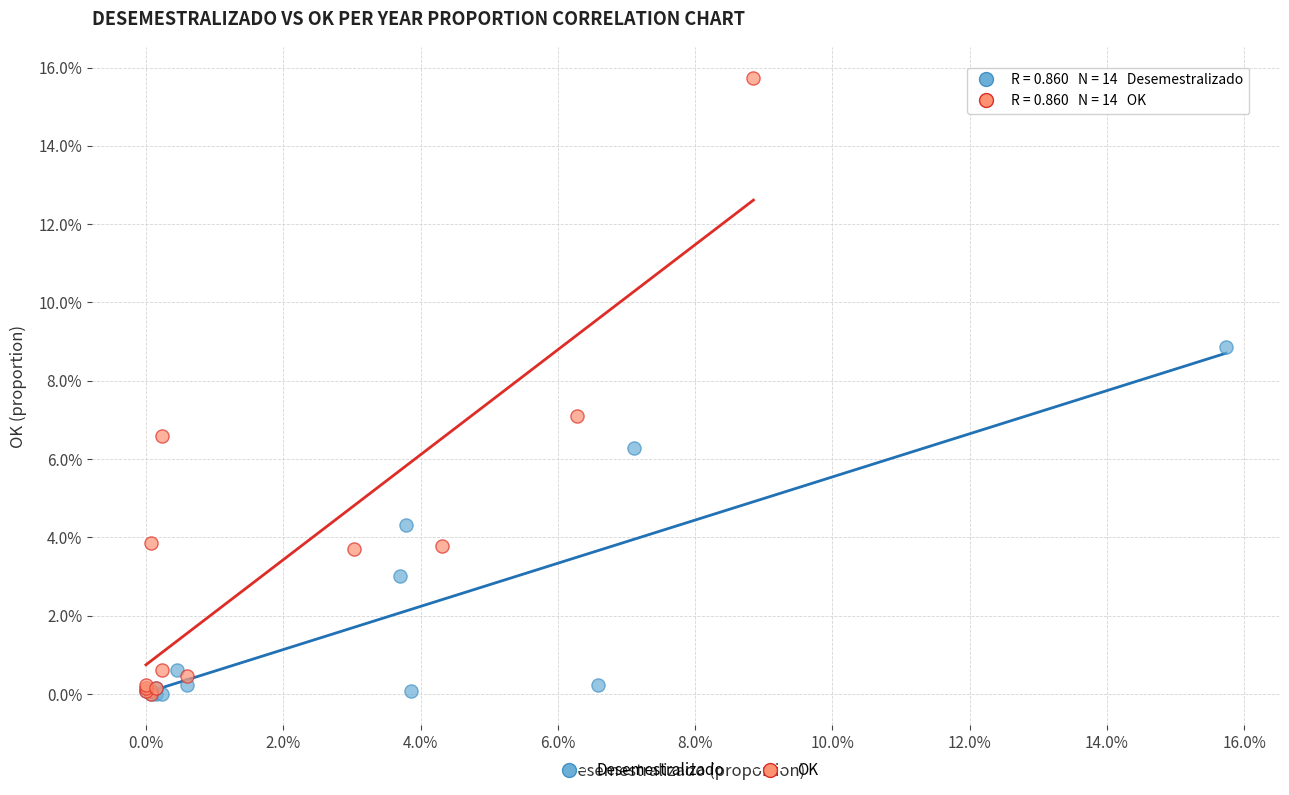

What are all the series names shown in the legend?

Desemestralizado, OK